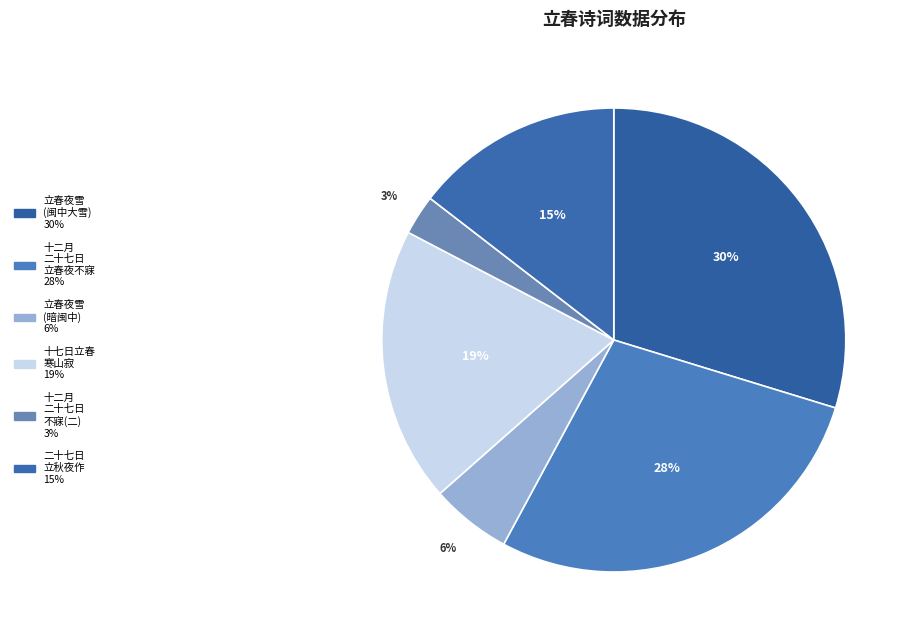

Count the number of slices in the pie.

6